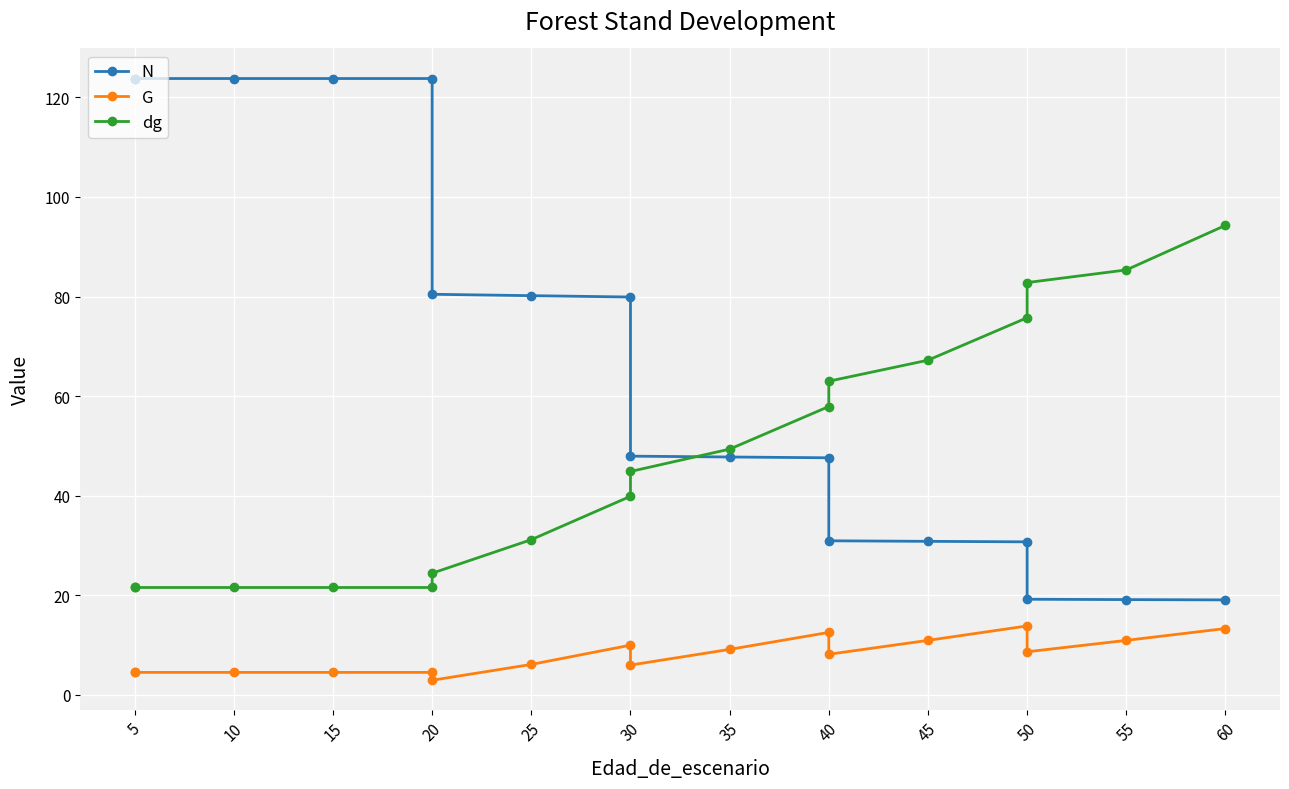

What is the spread (max minus min) of values at 15?

119.3